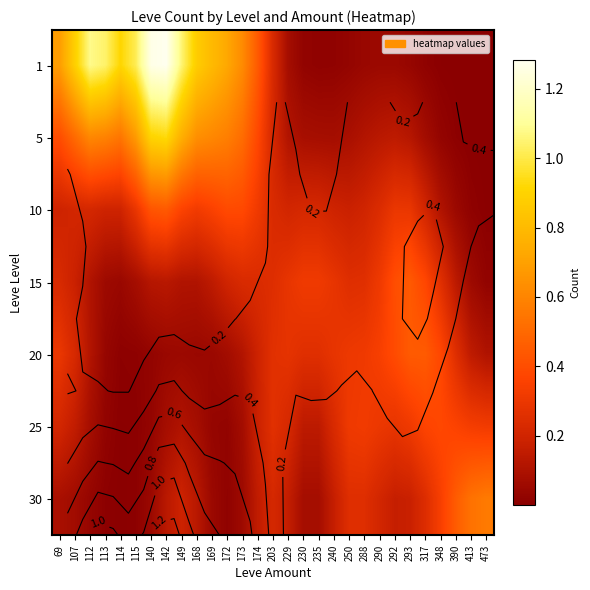

How many categories are shown in the chart?

29